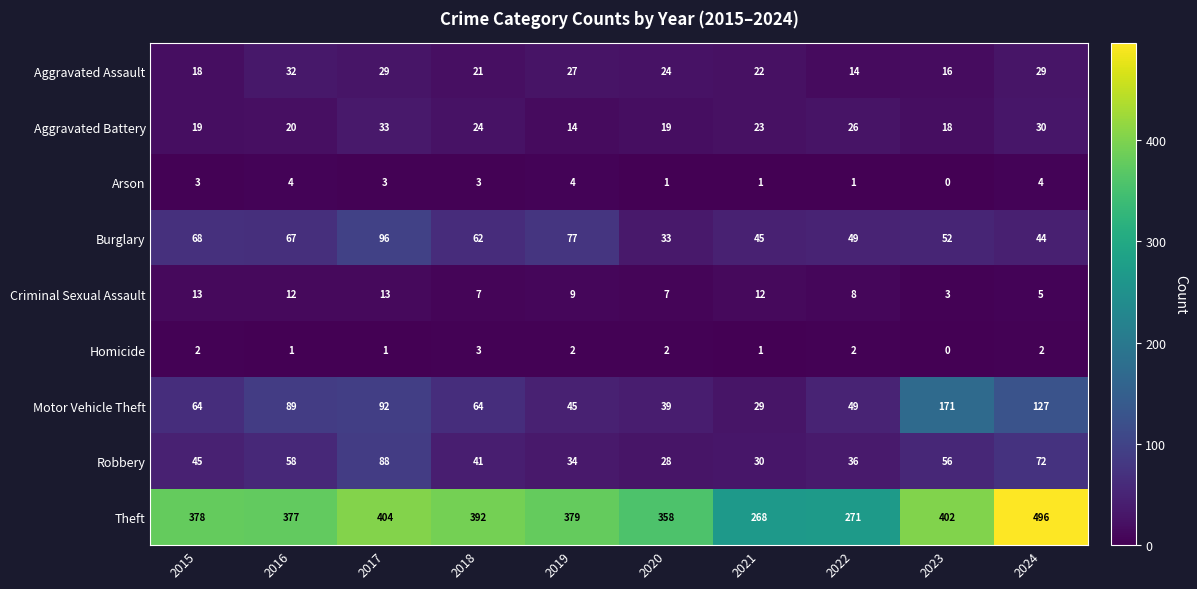

What is the sum of all Theft values?

3725